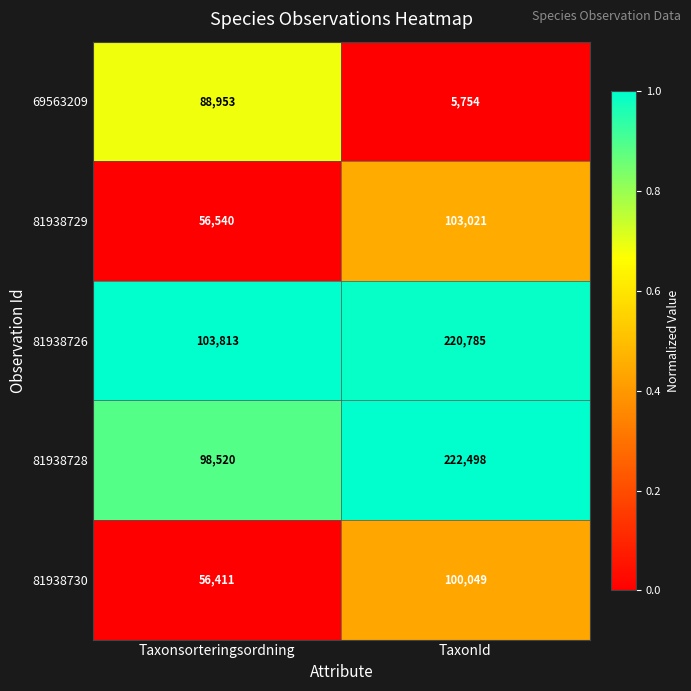

What is the total value across all series at TaxonId?

652107